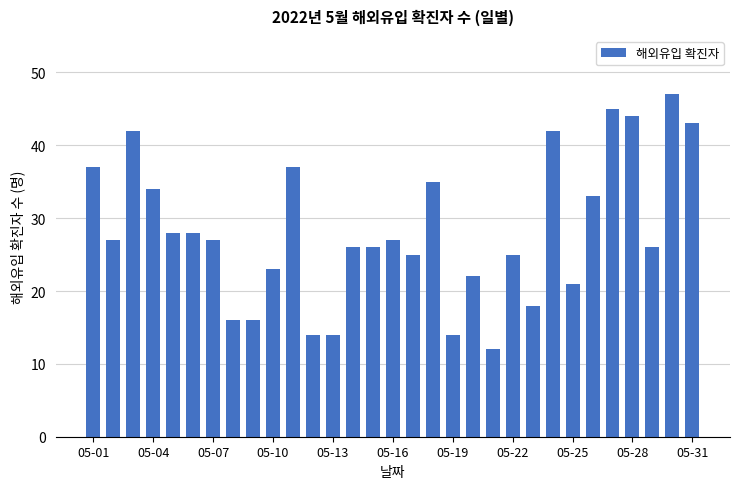

What is the value of the 11th bar from the left?

37